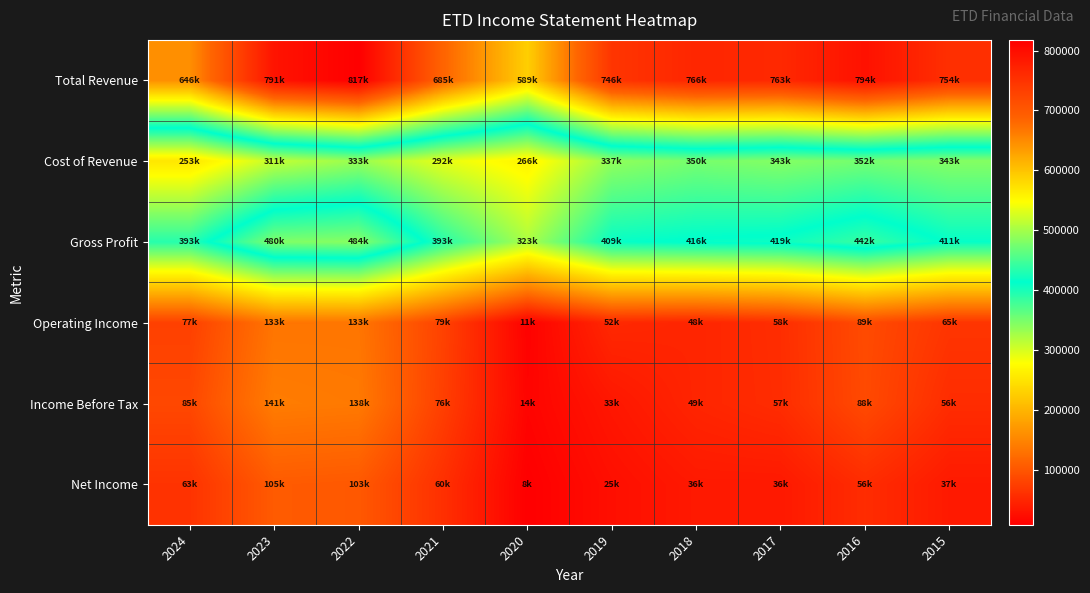

Rank the series by their maximum value, from lowest to highest.

Net Income, Operating Income, Income Before Tax, Cost of Revenue, Gross Profit, Total Revenue